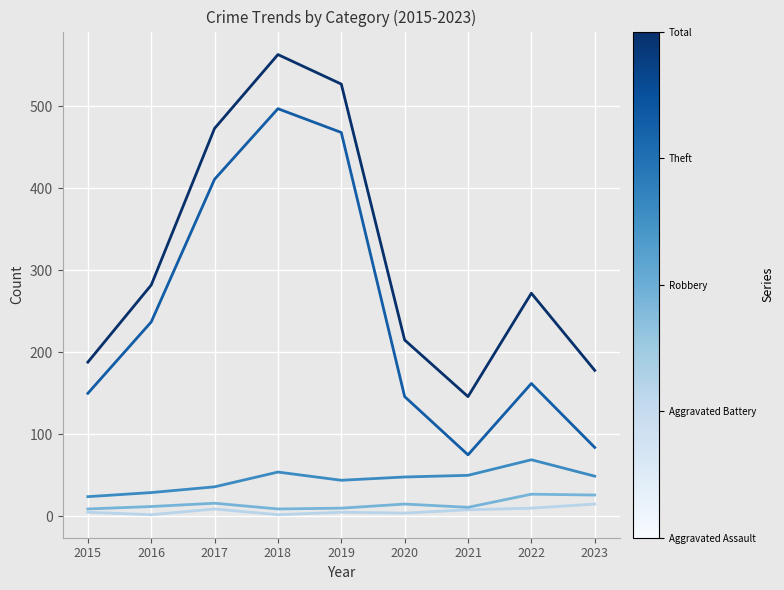

At which category is the sum across all series the highest?

2018